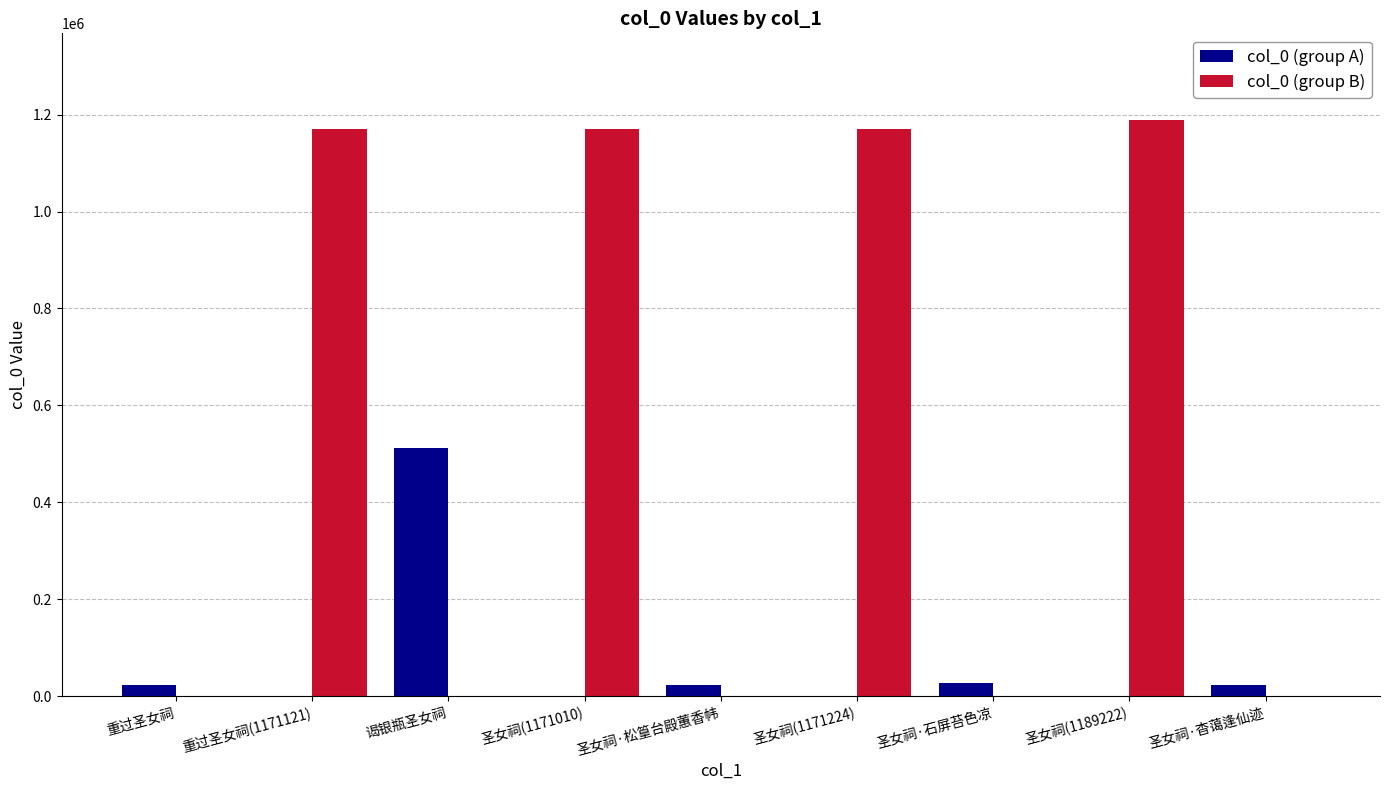

The col_0 (group B) series shows 628042 at 重过圣女祠(1171121). True or false?

False